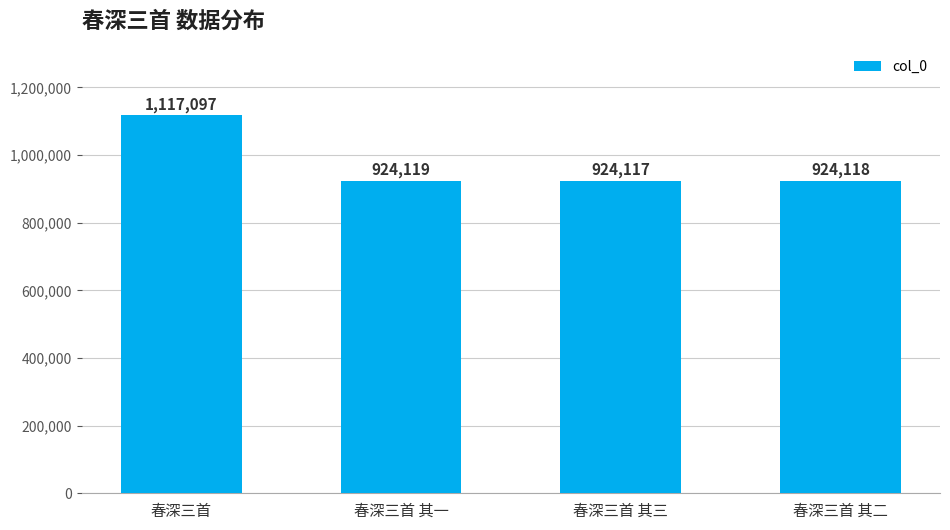

Count the number of data series in this chart.

1